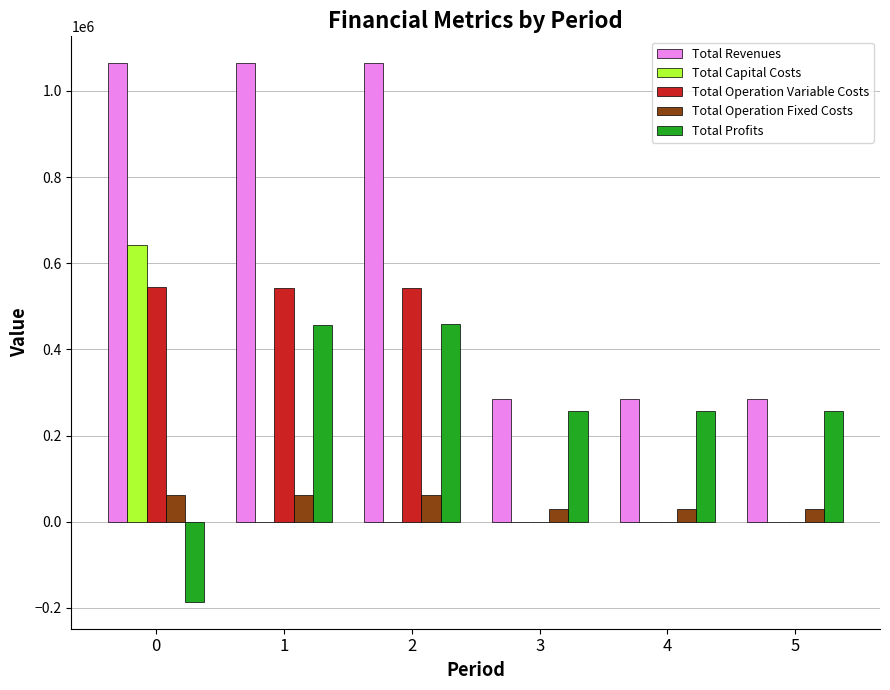

Is the value of Total Profits at 2 greater than the value of Total Operation Variable Costs at 5?

Yes